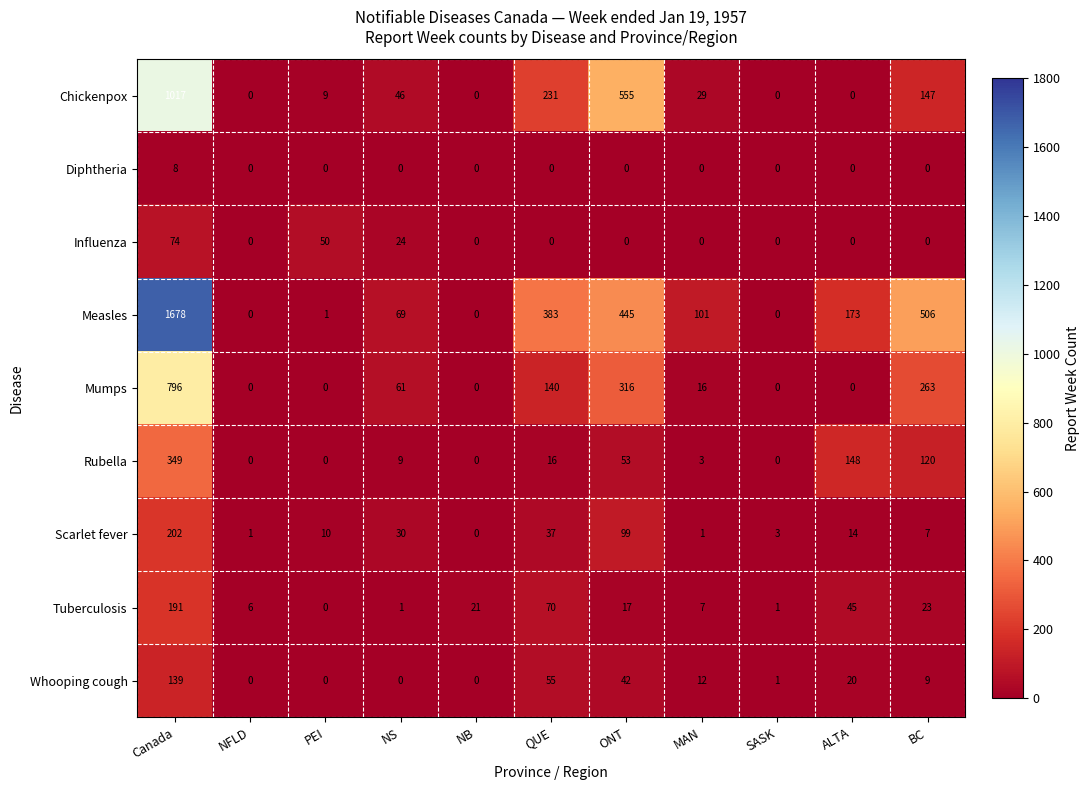

Which series has the largest total across all categories?

Measles